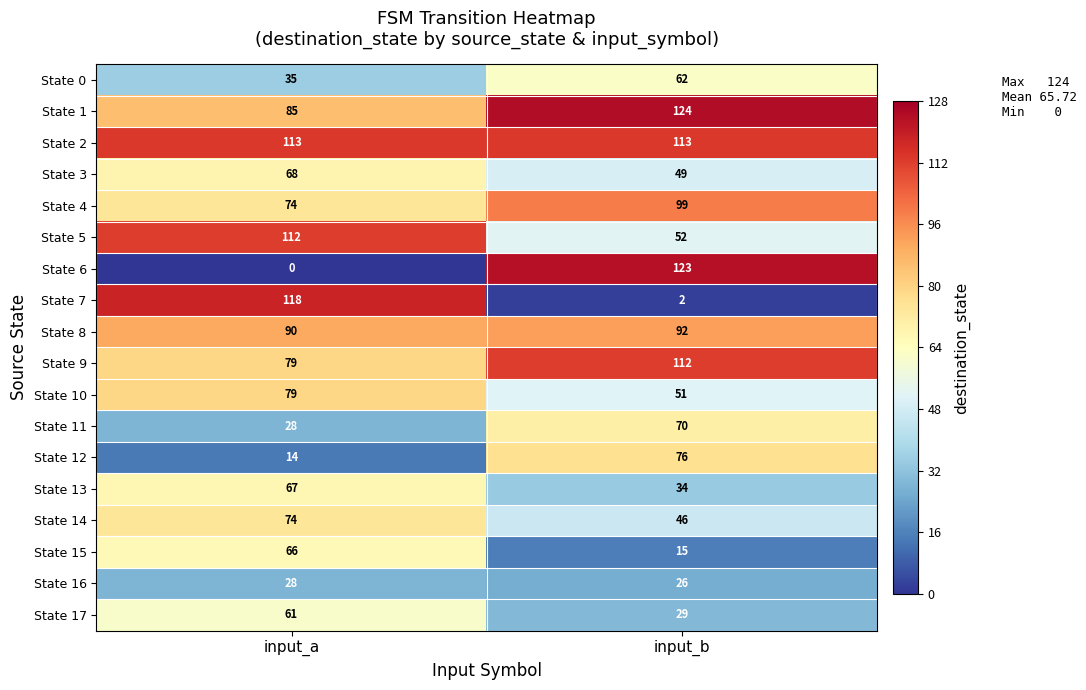

What is the average value of the State 9 series?

96